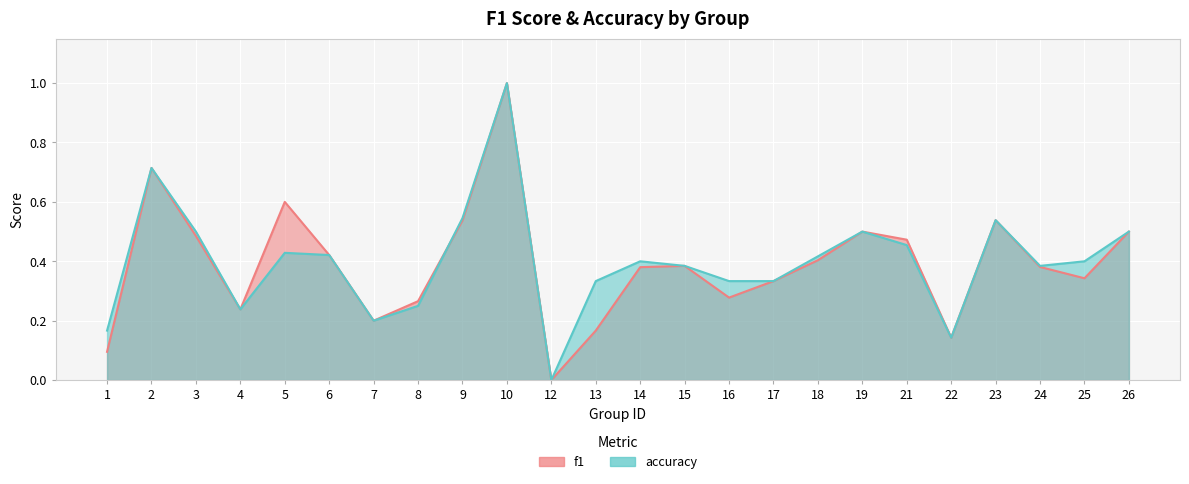

True or false: f1 and accuracy cross at least once.

True